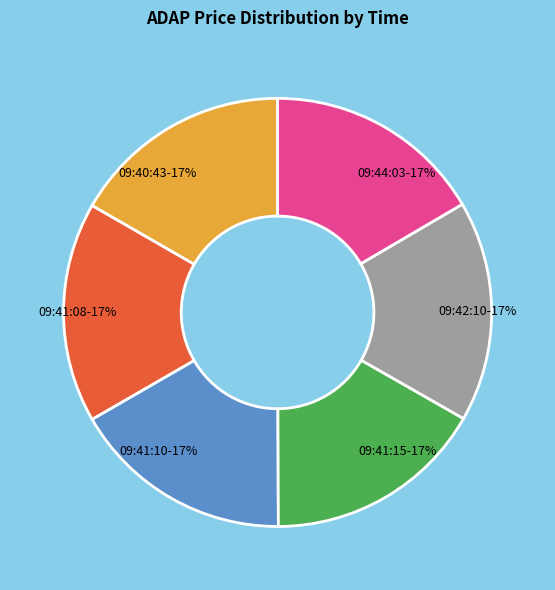

Approximately how many times larger is the value at 09:42:10 compared to 09:40:43?

1.0